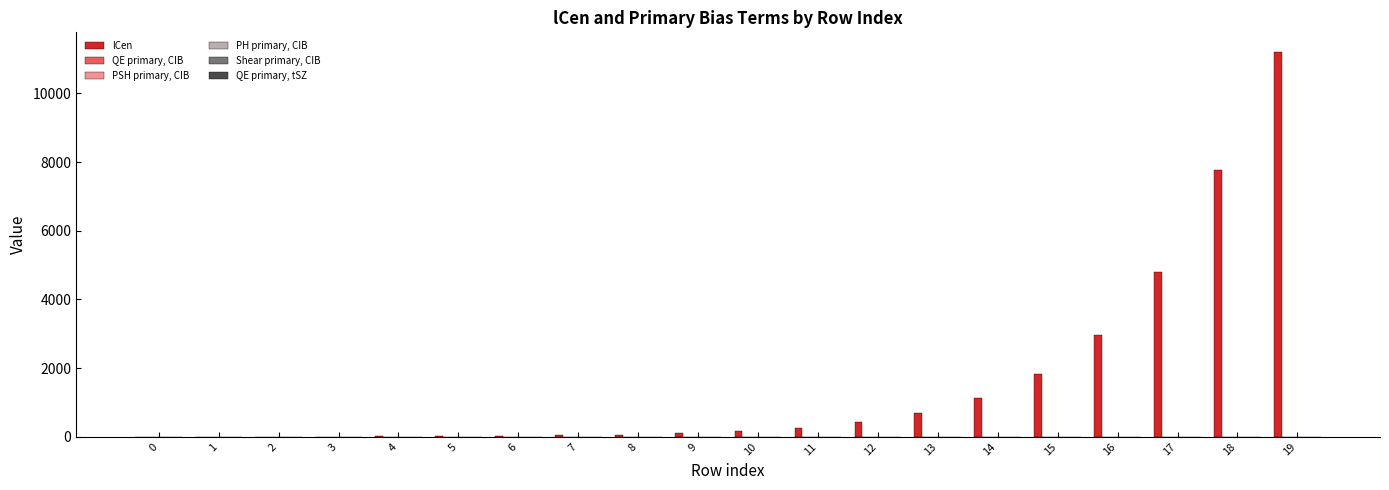

Is it true that lCen equals 1.3 at 0?

True